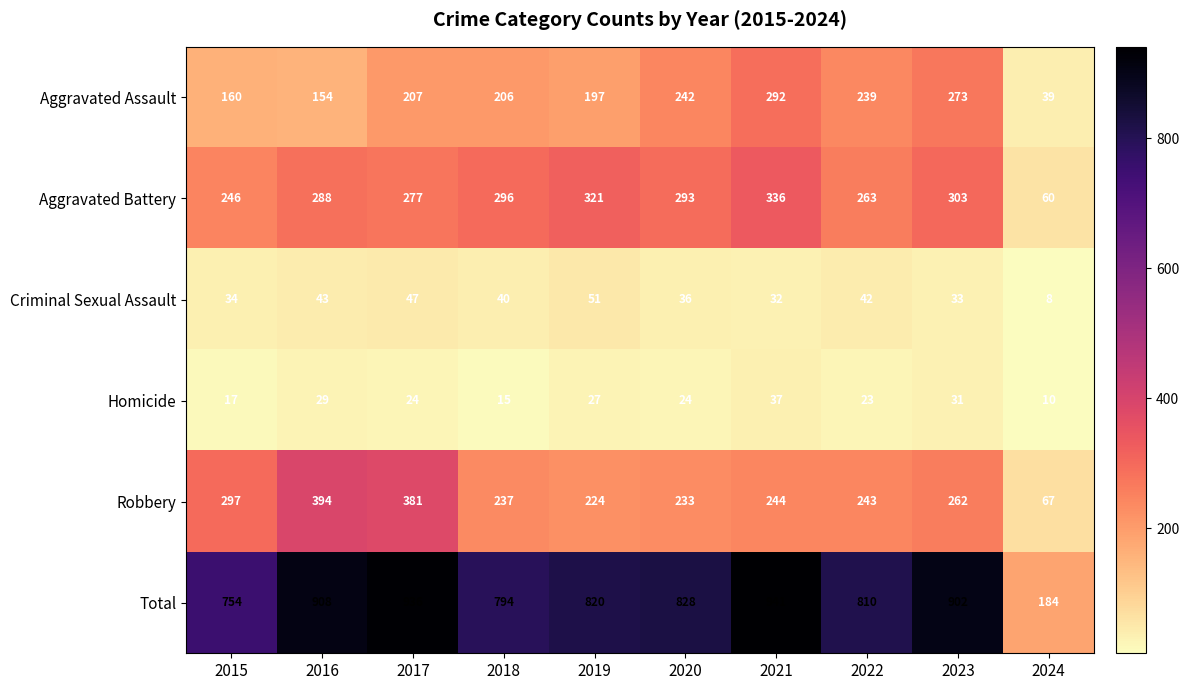

What is the total value across all series at 2019?

1640